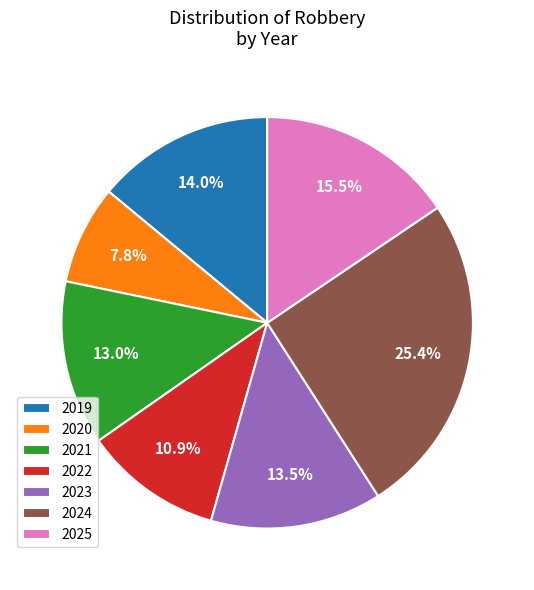

True or false: 2019 accounts for 14% of the total.

True